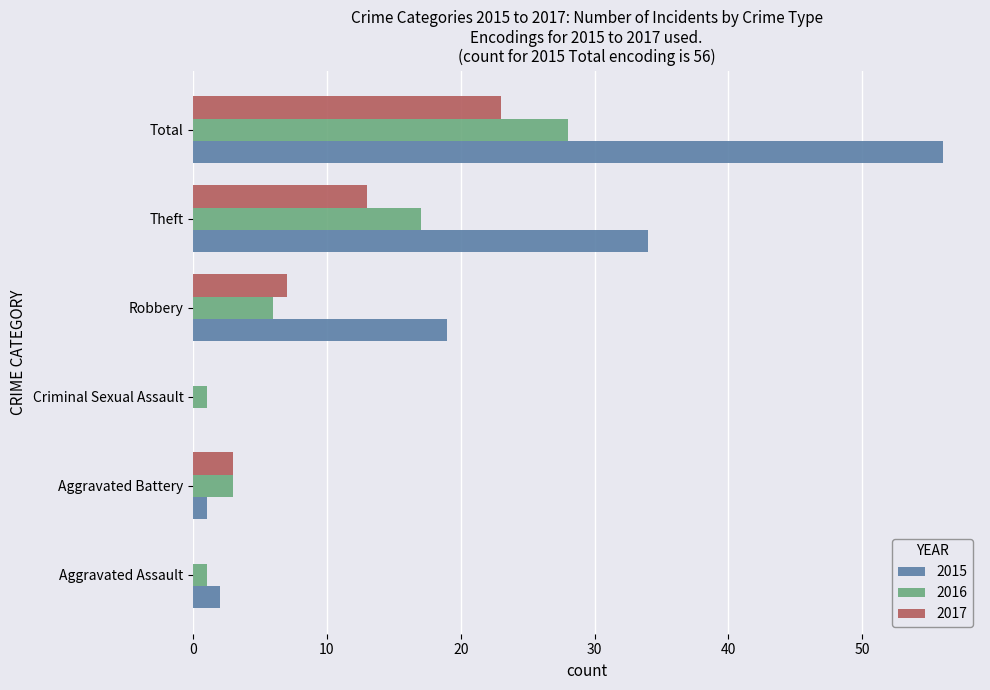

At which category is the sum across all series the highest?

Total